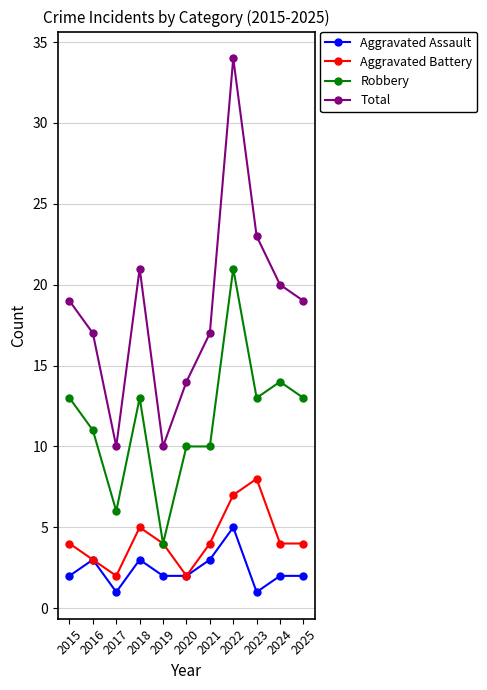

At which category is the sum across all series the highest?

2022